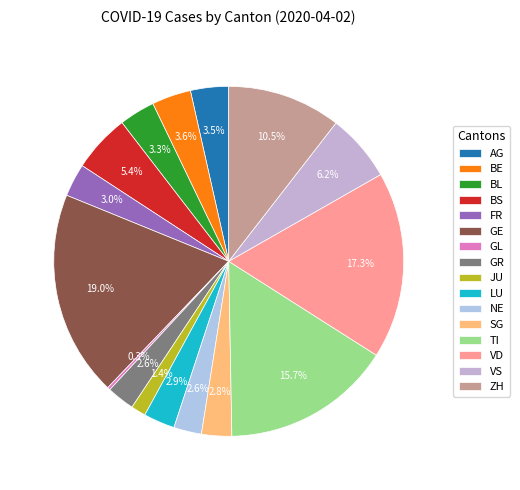

Which slice is the smallest?

GL